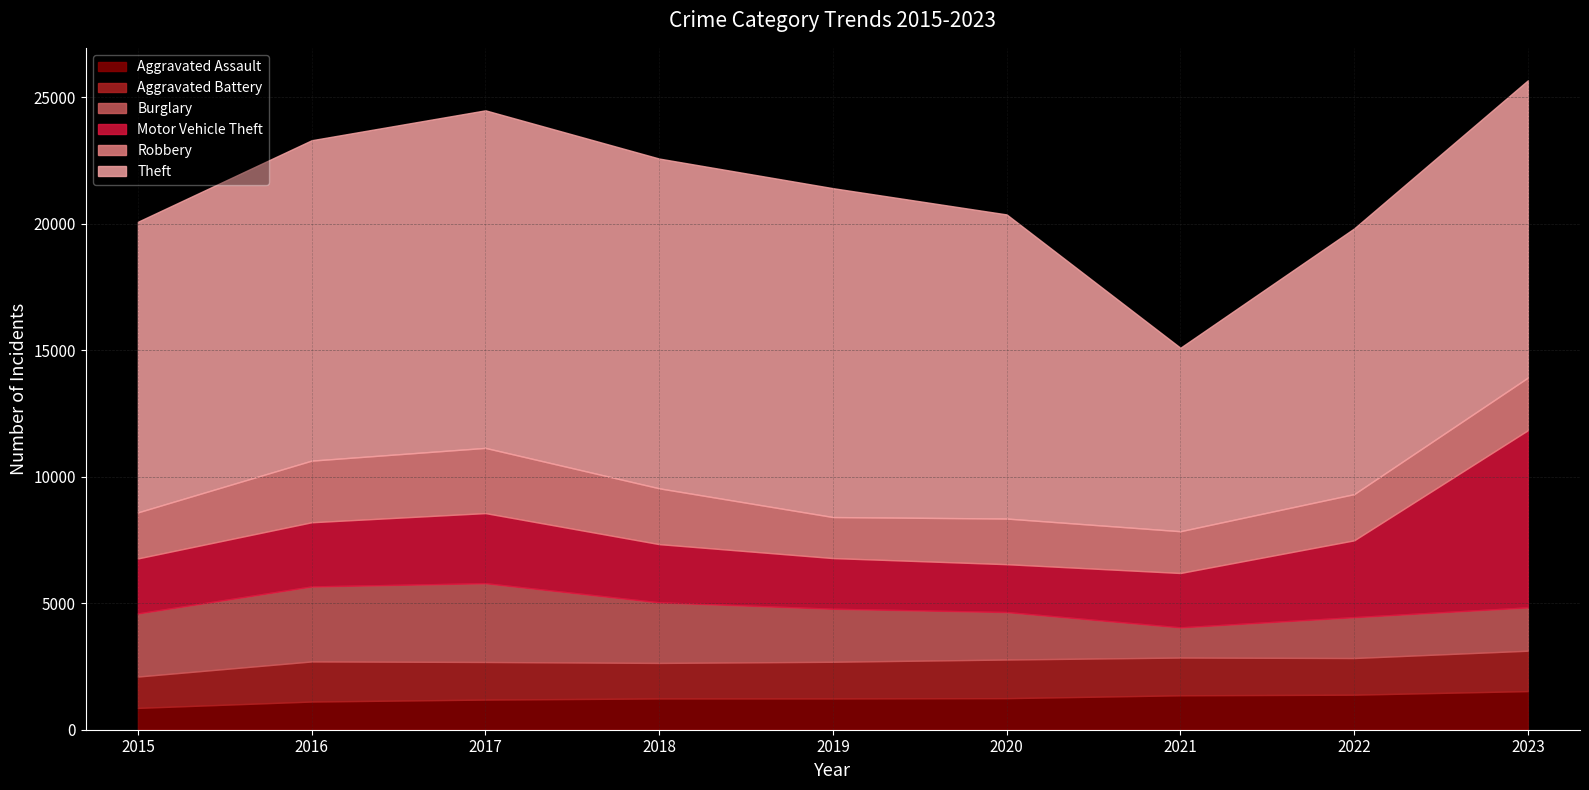

At how many categories does at least one series exceed 11192?

7